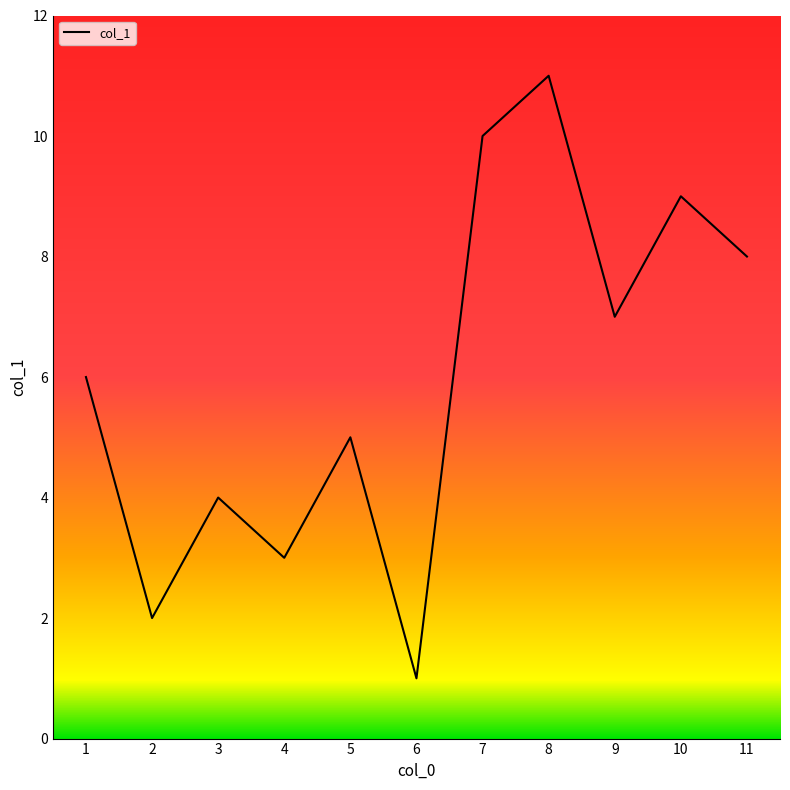

Which label corresponds to the largest value in the chart?

8